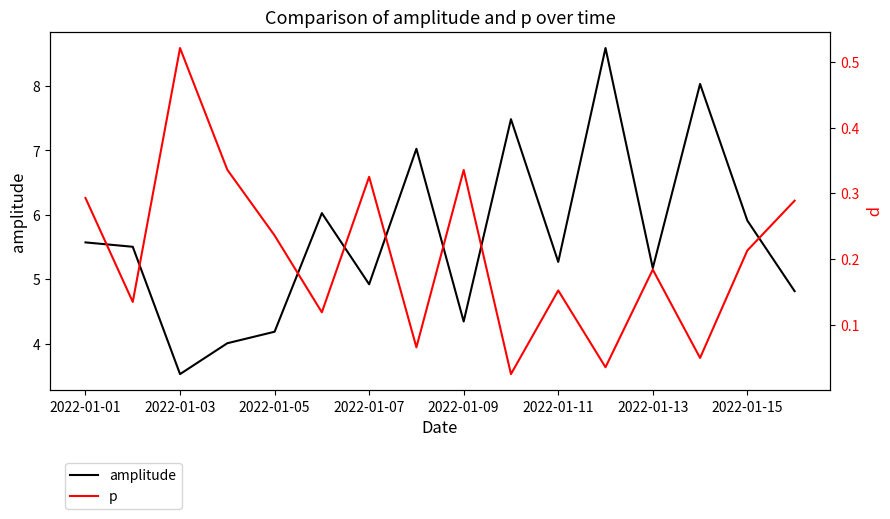

What are all the series names shown in the legend?

amplitude, p